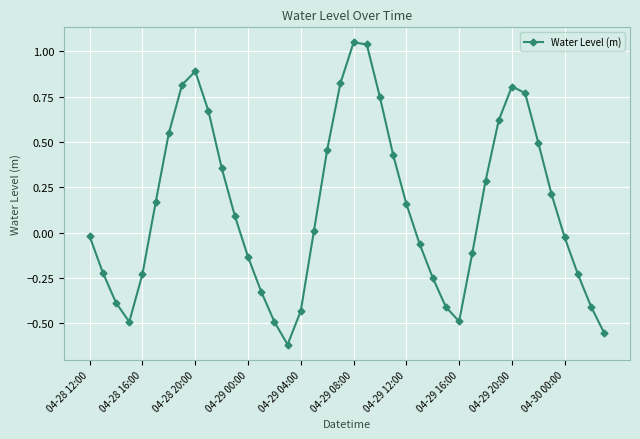

What is the sum of all values?

5.5